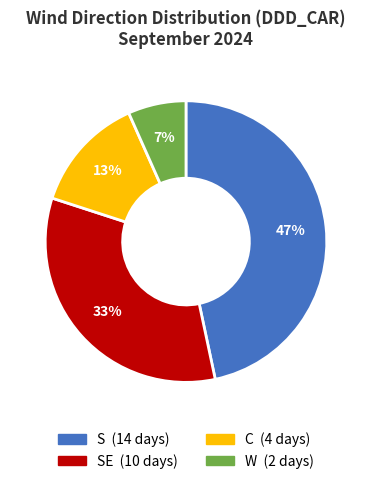

How many segments does this pie chart have?

4